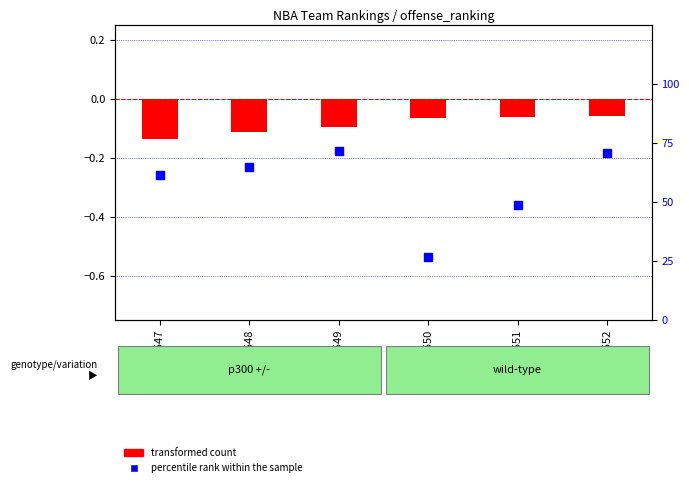

Which series has the largest total across all categories?

percentile rank within the sample